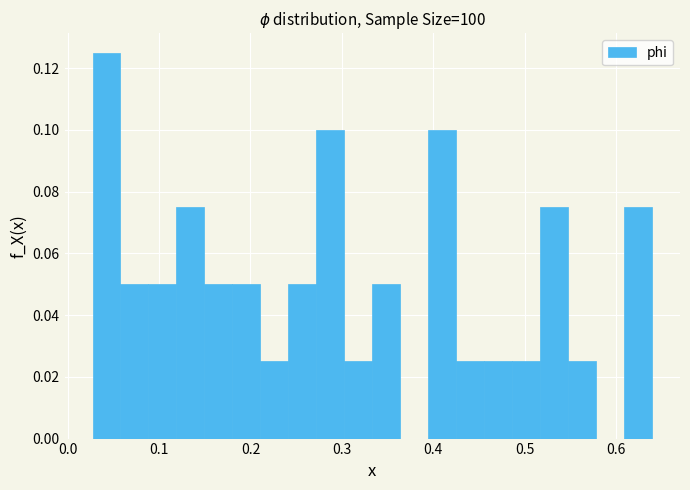

Read against the x-axis, roughly where is the centre of the tallest bar?

0.04